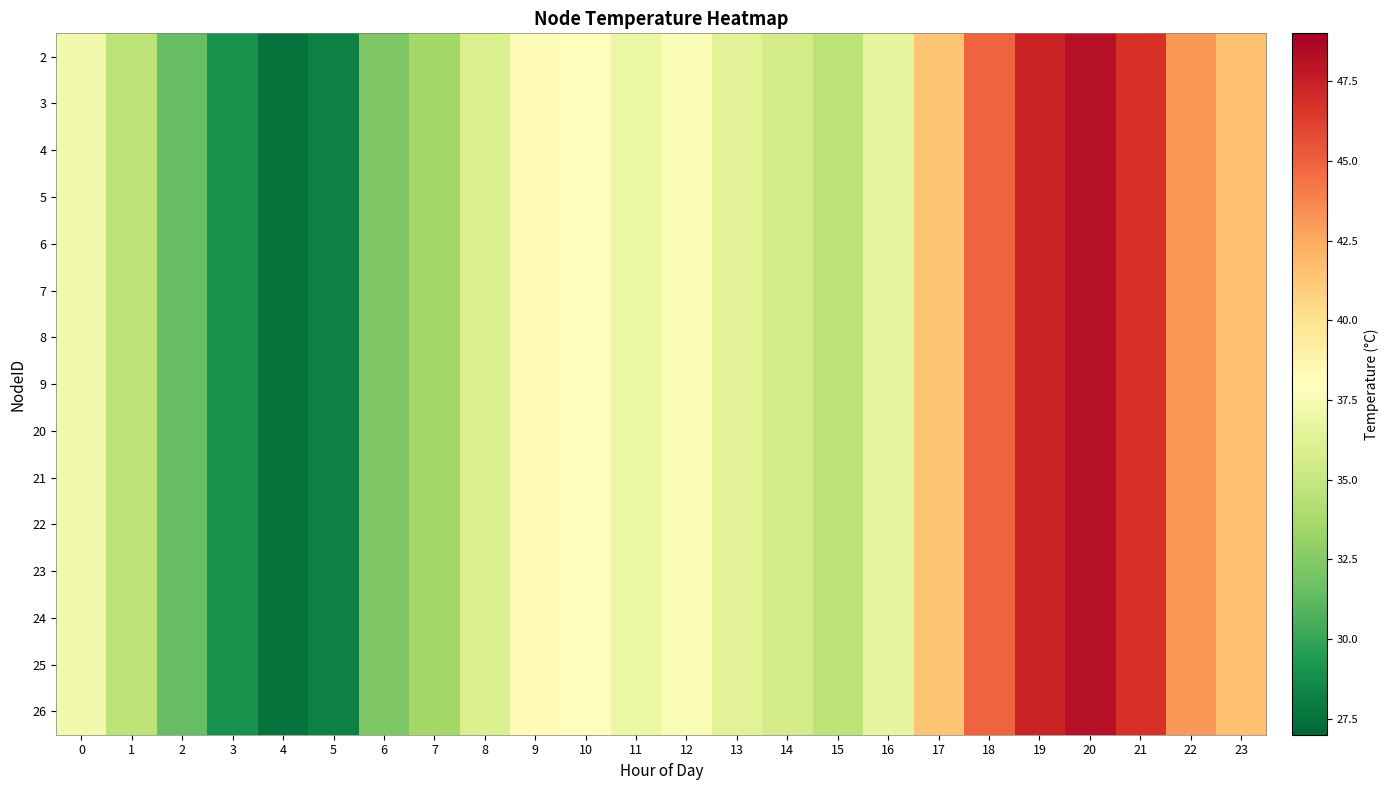

Reading left to right, transcribe all the data shown in this chart.

2: 0=37.3	1=34.6	2=31.4	3=29.0	4=27.6	5=28.2	6=32.3	7=33.6	8=35.9	9=38.2	10=38.1	11=36.9	12=37.6	13=36.4	14=35.6	15=34.6	16=36.7	17=41.4	18=44.9	19=47.3	20=48.2	21=46.7	22=43.1	23=41.6
3: 0=37.3	1=34.6	2=31.4	3=29.0	4=27.6	5=28.2	6=32.3	7=33.6	8=35.9	9=38.2	10=38.1	11=36.9	12=37.6	13=36.4	14=35.6	15=34.6	16=36.7	17=41.4	18=44.9	19=47.3	20=48.2	21=46.7	22=43.1	23=41.6
4: 0=37.3	1=34.6	2=31.4	3=29.0	4=27.6	5=28.2	6=32.3	7=33.6	8=35.9	9=38.2	10=38.1	11=36.9	12=37.6	13=36.4	14=35.6	15=34.6	16=36.7	17=41.4	18=44.9	19=47.3	20=48.2	21=46.7	22=43.1	23=41.6
5: 0=37.3	1=34.6	2=31.4	3=29.0	4=27.6	5=28.2	6=32.3	7=33.6	8=35.9	9=38.2	10=38.1	11=36.9	12=37.6	13=36.4	14=35.6	15=34.6	16=36.7	17=41.4	18=44.9	19=47.3	20=48.2	21=46.7	22=43.1	23=41.6
6: 0=37.3	1=34.6	2=31.4	3=29.0	4=27.6	5=28.2	6=32.3	7=33.6	8=35.9	9=38.2	10=38.1	11=36.9	12=37.6	13=36.4	14=35.6	15=34.6	16=36.7	17=41.4	18=44.9	19=47.3	20=48.2	21=46.7	22=43.1	23=41.6
7: 0=37.3	1=34.6	2=31.4	3=29.0	4=27.6	5=28.2	6=32.3	7=33.6	8=35.9	9=38.2	10=38.1	11=36.9	12=37.6	13=36.4	14=35.6	15=34.6	16=36.7	17=41.4	18=44.9	19=47.3	20=48.2	21=46.7	22=43.1	23=41.6
8: 0=37.3	1=34.6	2=31.4	3=29.0	4=27.6	5=28.2	6=32.3	7=33.6	8=35.9	9=38.2	10=38.1	11=36.9	12=37.6	13=36.4	14=35.6	15=34.6	16=36.7	17=41.4	18=44.9	19=47.3	20=48.2	21=46.7	22=43.1	23=41.6
9: 0=37.3	1=34.6	2=31.4	3=29.0	4=27.6	5=28.2	6=32.3	7=33.6	8=35.9	9=38.2	10=38.1	11=36.9	12=37.6	13=36.4	14=35.6	15=34.6	16=36.7	17=41.4	18=44.9	19=47.3	20=48.2	21=46.7	22=43.1	23=41.6
20: 0=37.3	1=34.6	2=31.4	3=29.0	4=27.6	5=28.2	6=32.3	7=33.6	8=35.9	9=38.2	10=38.1	11=36.9	12=37.6	13=36.4	14=35.6	15=34.6	16=36.7	17=41.4	18=44.9	19=47.3	20=48.2	21=46.7	22=43.1	23=41.6
21: 0=37.3	1=34.6	2=31.4	3=29.0	4=27.6	5=28.2	6=32.3	7=33.6	8=35.9	9=38.2	10=38.1	11=36.9	12=37.6	13=36.4	14=35.6	15=34.6	16=36.7	17=41.4	18=44.9	19=47.3	20=48.2	21=46.7	22=43.1	23=41.6
22: 0=37.3	1=34.6	2=31.4	3=29.0	4=27.6	5=28.2	6=32.3	7=33.6	8=35.9	9=38.2	10=38.1	11=36.9	12=37.6	13=36.4	14=35.6	15=34.6	16=36.7	17=41.4	18=44.9	19=47.3	20=48.2	21=46.7	22=43.1	23=41.6
23: 0=37.3	1=34.6	2=31.4	3=29.0	4=27.6	5=28.2	6=32.3	7=33.6	8=35.9	9=38.2	10=38.1	11=36.9	12=37.6	13=36.4	14=35.6	15=34.6	16=36.7	17=41.4	18=44.9	19=47.3	20=48.2	21=46.7	22=43.1	23=41.6
24: 0=37.3	1=34.6	2=31.4	3=29.0	4=27.6	5=28.2	6=32.3	7=33.6	8=35.9	9=38.2	10=38.1	11=36.9	12=37.6	13=36.4	14=35.6	15=34.6	16=36.7	17=41.4	18=44.9	19=47.3	20=48.2	21=46.7	22=43.1	23=41.6
25: 0=37.3	1=34.6	2=31.4	3=29.0	4=27.6	5=28.2	6=32.3	7=33.6	8=35.9	9=38.2	10=38.1	11=36.9	12=37.6	13=36.4	14=35.6	15=34.6	16=36.7	17=41.4	18=44.9	19=47.3	20=48.2	21=46.7	22=43.1	23=41.6
26: 0=37.3	1=34.6	2=31.4	3=29.0	4=27.6	5=28.2	6=32.3	7=33.6	8=35.9	9=38.2	10=38.1	11=36.9	12=37.6	13=36.4	14=35.6	15=34.6	16=36.7	17=41.4	18=44.9	19=47.3	20=48.2	21=46.7	22=43.1	23=41.6